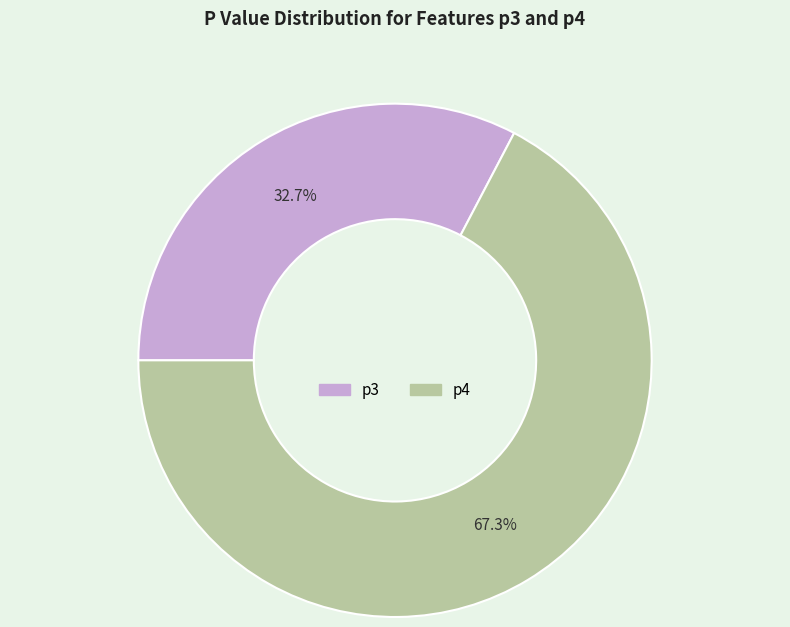

How much of the chart is everything except p3?

67.3%